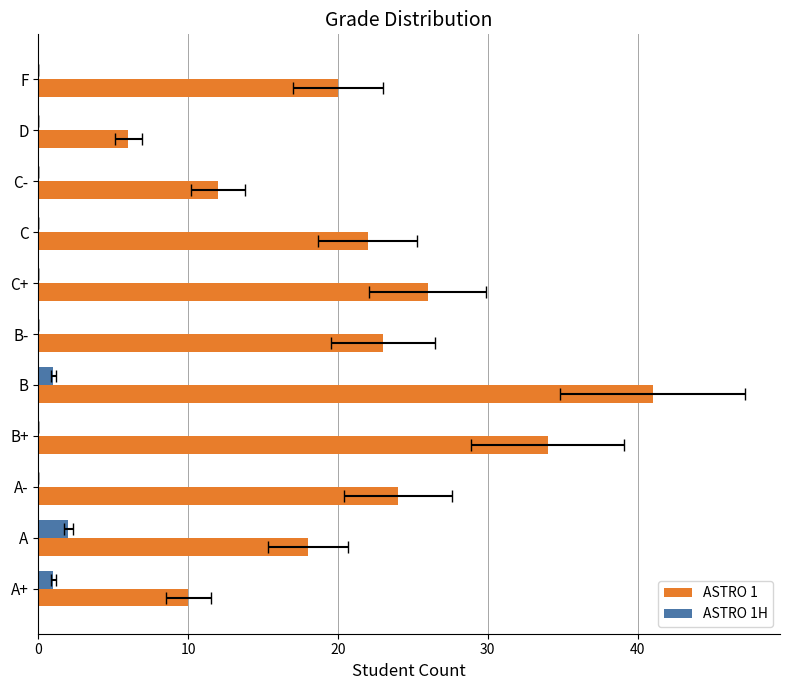

What is the sum of all ASTRO 1 values?

236